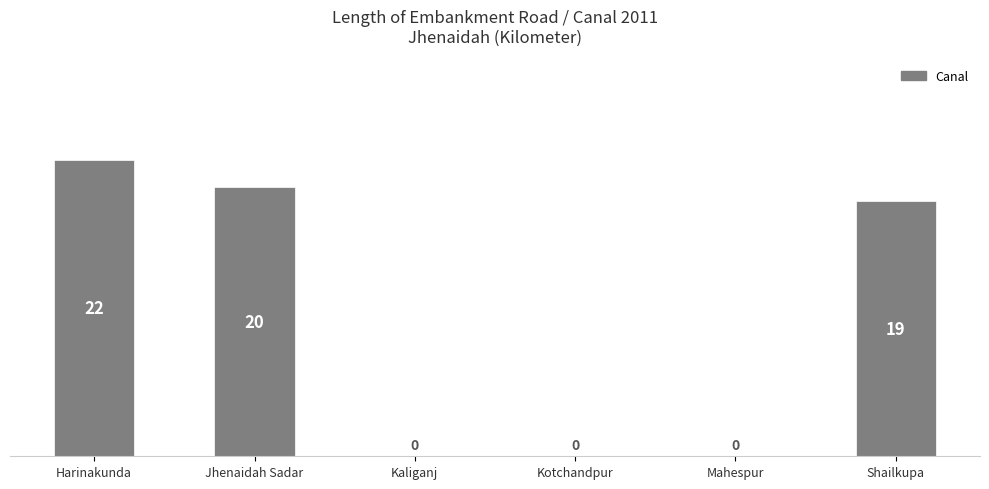

What is the change in value from Kotchandpur to Shailkupa?

+19